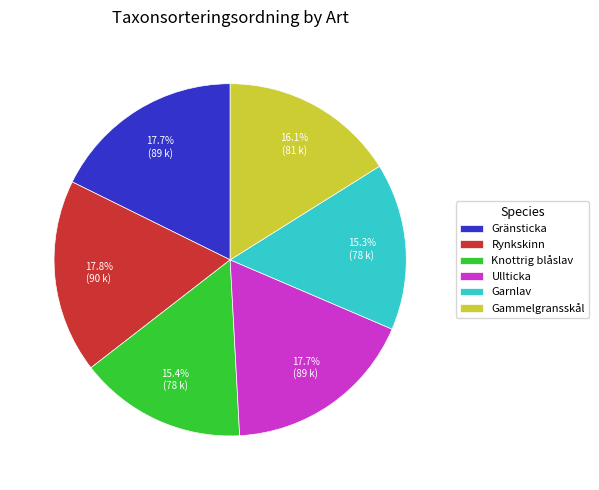

What is the ratio of the value at Gränsticka to the value at Ullticka?

1.0